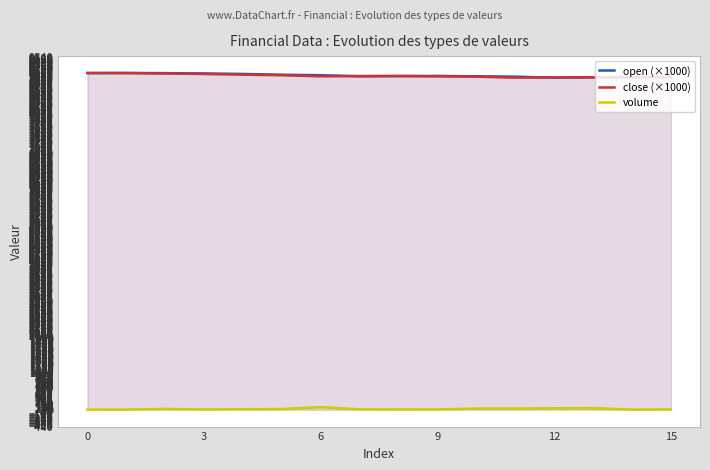

List the series in order of their peak value, highest first.

open (×1000), close (×1000), volume